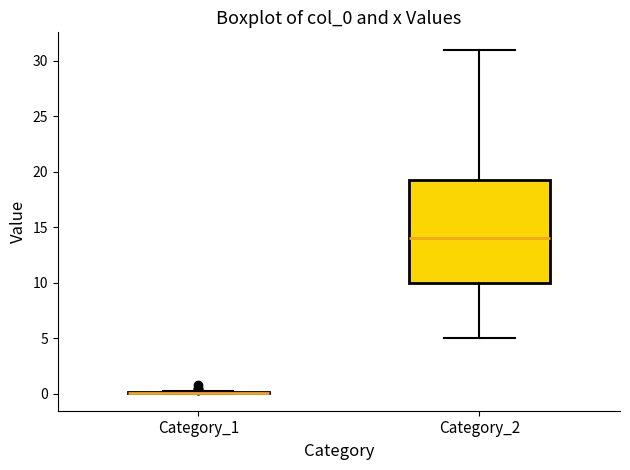

Reading left to right, transcribe this box plot: for each box, give where its median line is, the range the box spans, and where its two whiskers end, as read against the y-axis. The values are not printed on the chart, so give them approximately, as read against the axis.

Category_1: box collapsed to a line at 0.0, whiskers 0.0 to 0.5
Category_2: median 14.0, box 10.0 to 19.5, whiskers 5.0 to 31.0